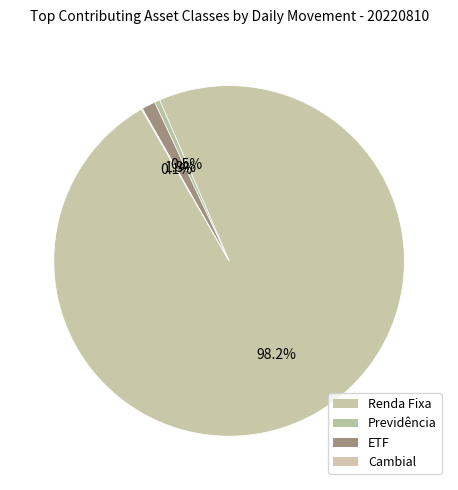

What is the majority slice?

Renda Fixa